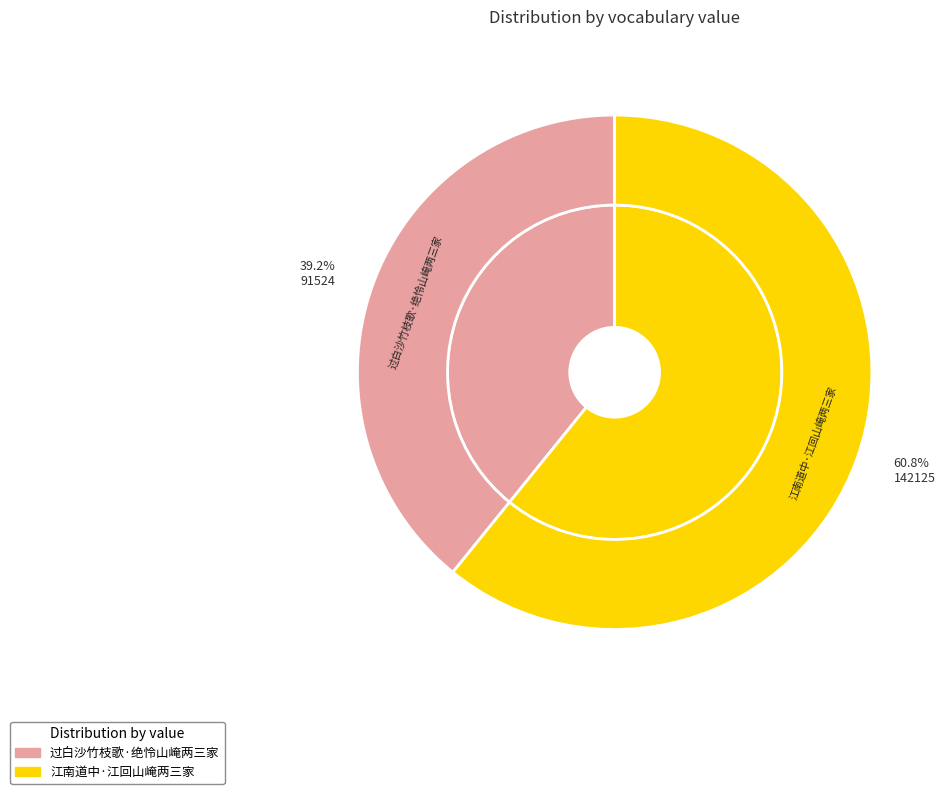

What is the largest slice in the pie chart?

江南道中·江回山崦两三家